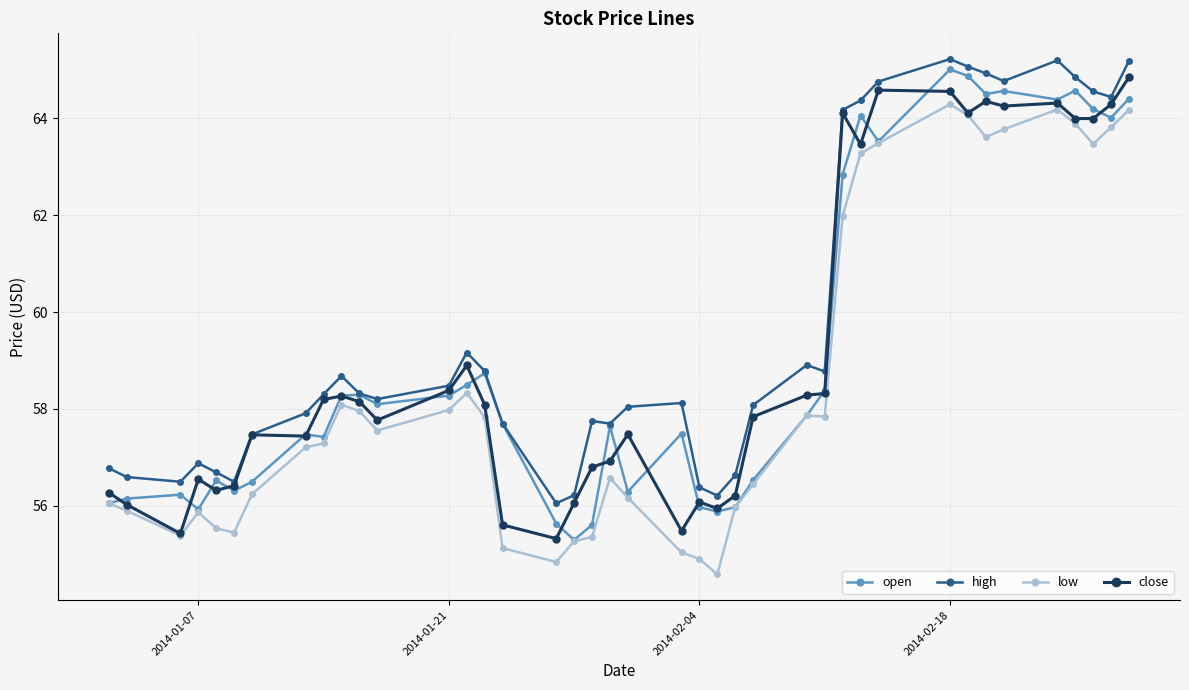

Does the chart display data point markers on the line(s)?

Yes